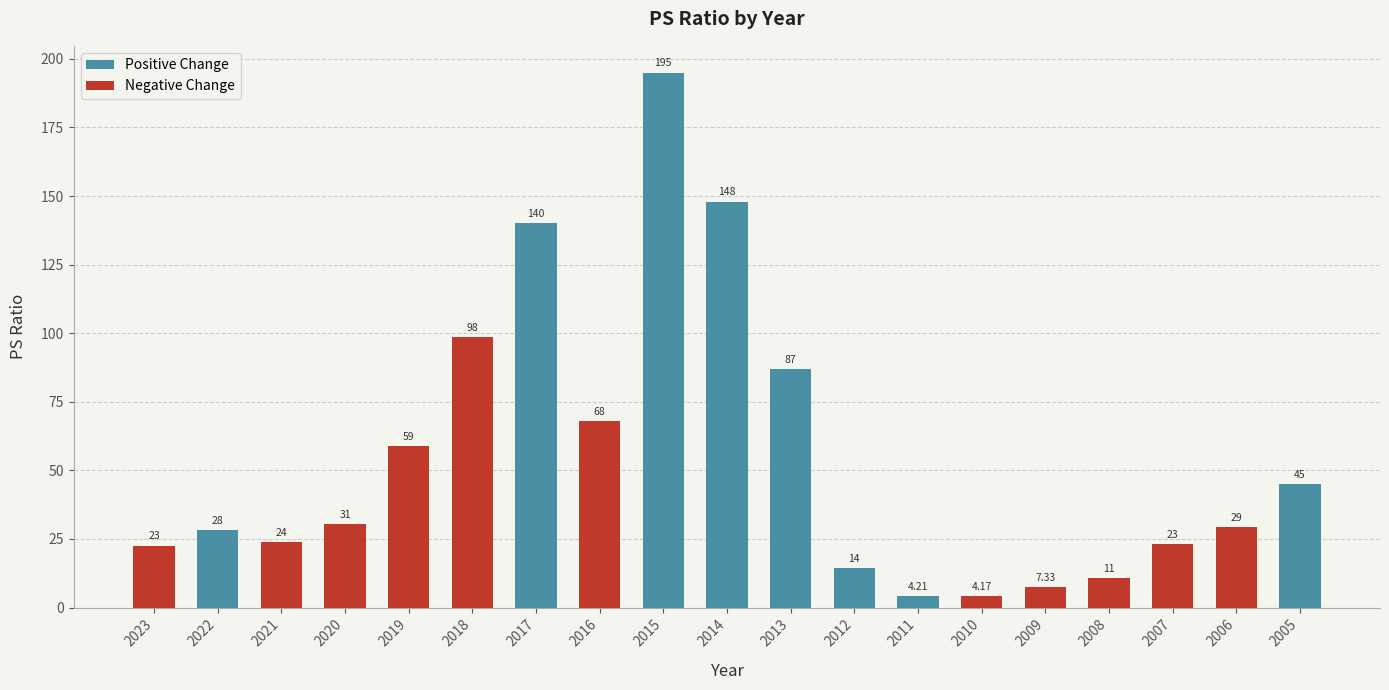

How many bars are there in total?

19